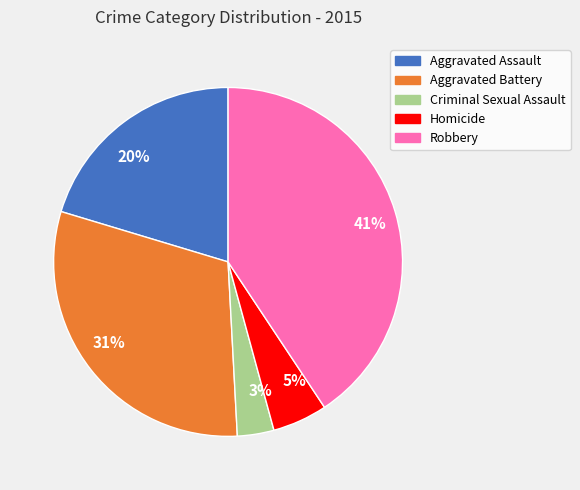

Which category has the biggest portion of the pie?

Robbery